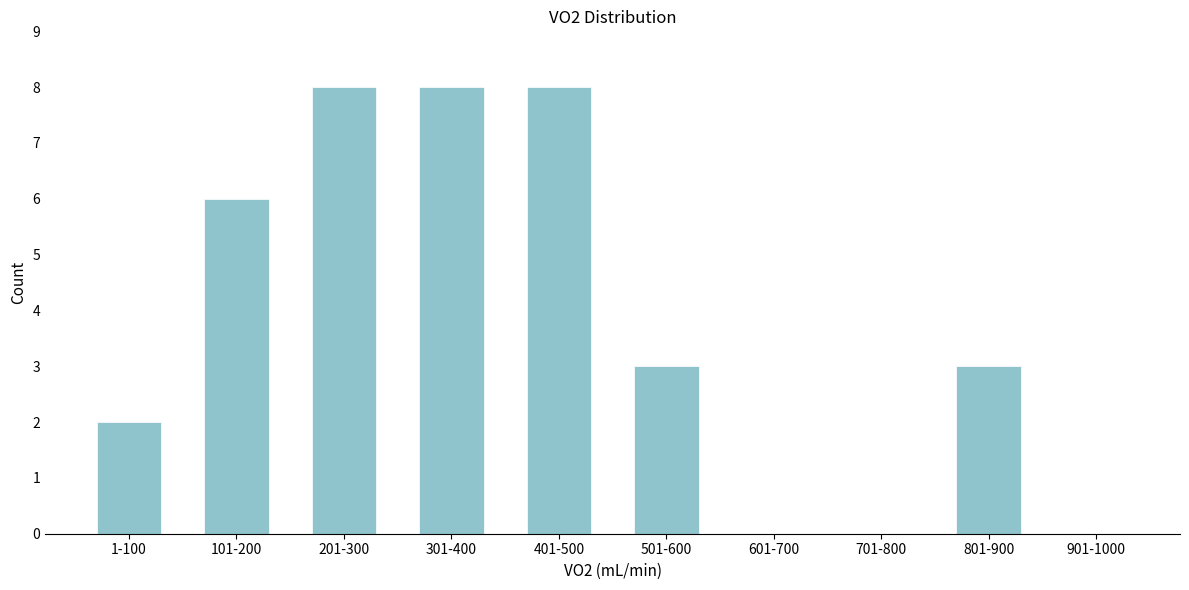

Reading right to left, transcribe all the data shown in this chart.

901-1000=0	801-900=3	701-800=0	601-700=0	501-600=3	401-500=8	301-400=8	201-300=8	101-200=6	1-100=2